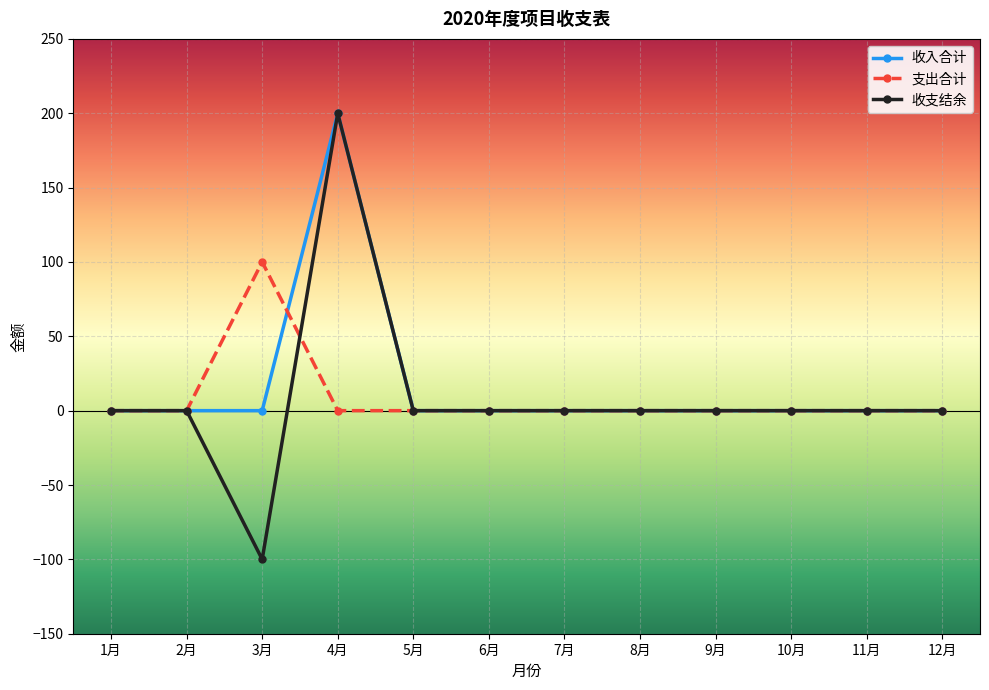

The 支出合计 series shows 0 at 5月. True or false?

True